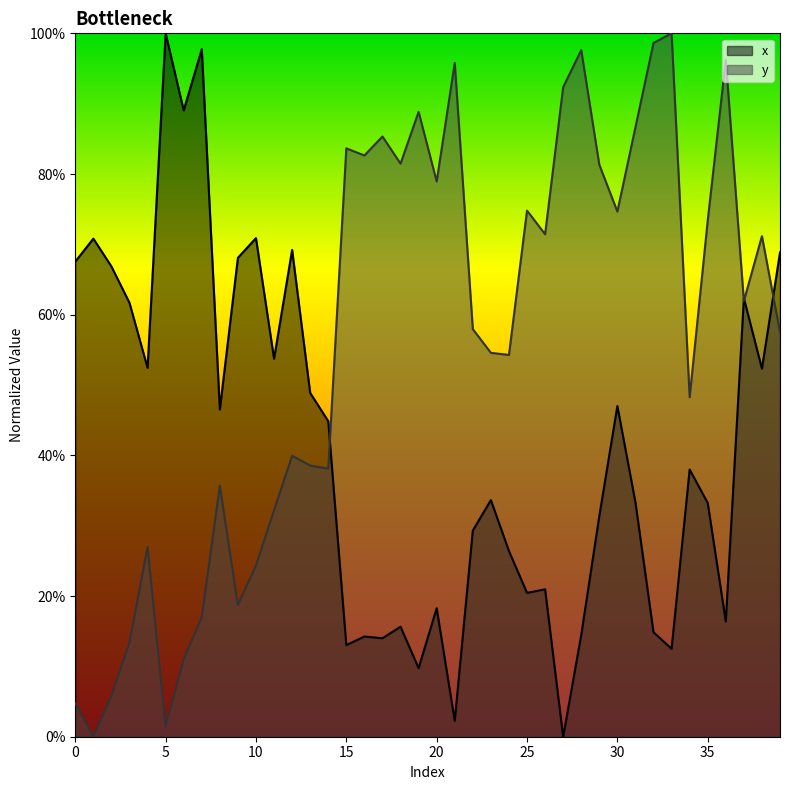

Where is y nearest to the value 0?

1